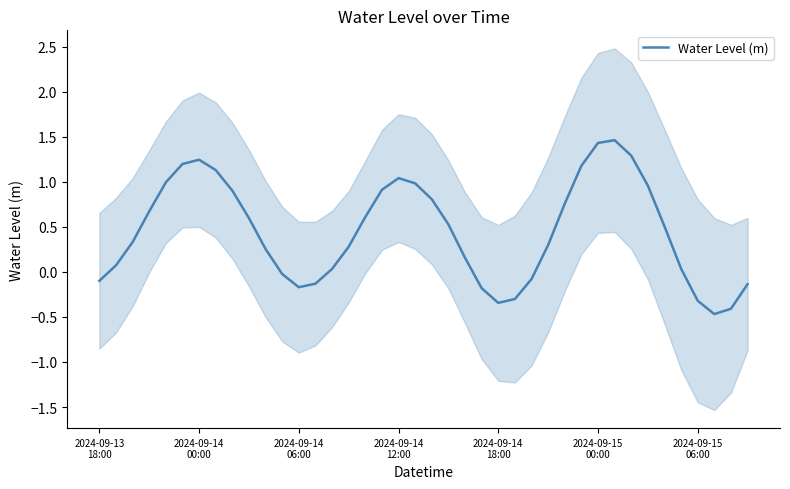

How many categories are shown in the chart?

40